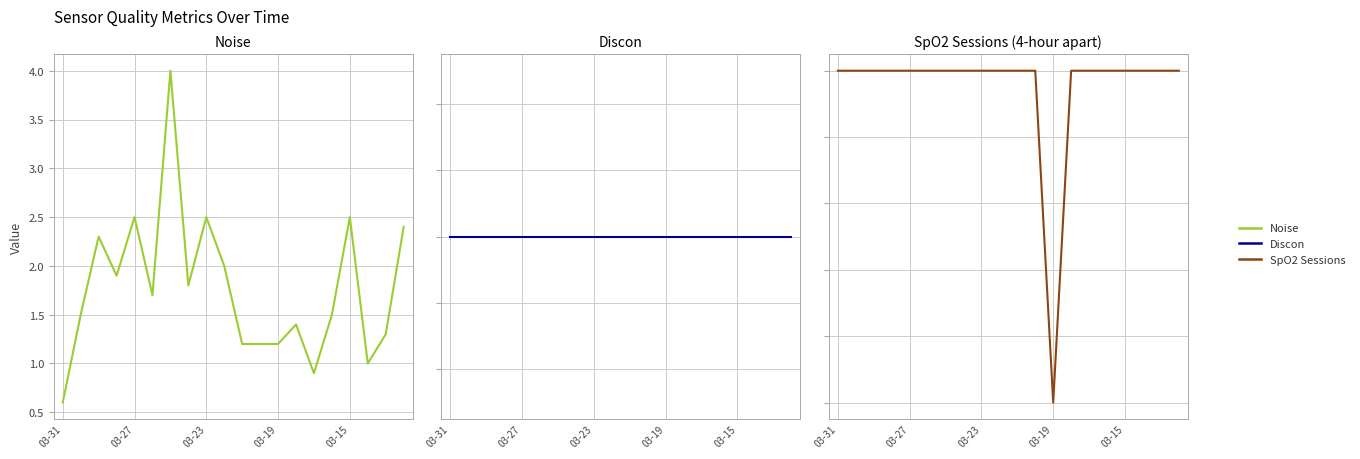

Reading left to right, what are all the values shown in this chart?

Noise: 0.6	1.5	2.3	1.9	2.5	1.7	4.0	1.8	2.5	2.0	1.2	1.2	1.2	1.4	0.9	1.5	2.5	1.0	1.3	2.4
Discon: 0.0	0.0	0.0	0.0	0.0	0.0	0.0	0.0	0.0	0.0	0.0	0.0	0.0	0.0	0.0	0.0	0.0	0.0	0.0	0.0
SpO2 Sessions (4-hour apart): 2.0	2.0	2.0	2.0	2.0	2.0	2.0	2.0	2.0	2.0	2.0	2.0	1.0	2.0	2.0	2.0	2.0	2.0	2.0	2.0